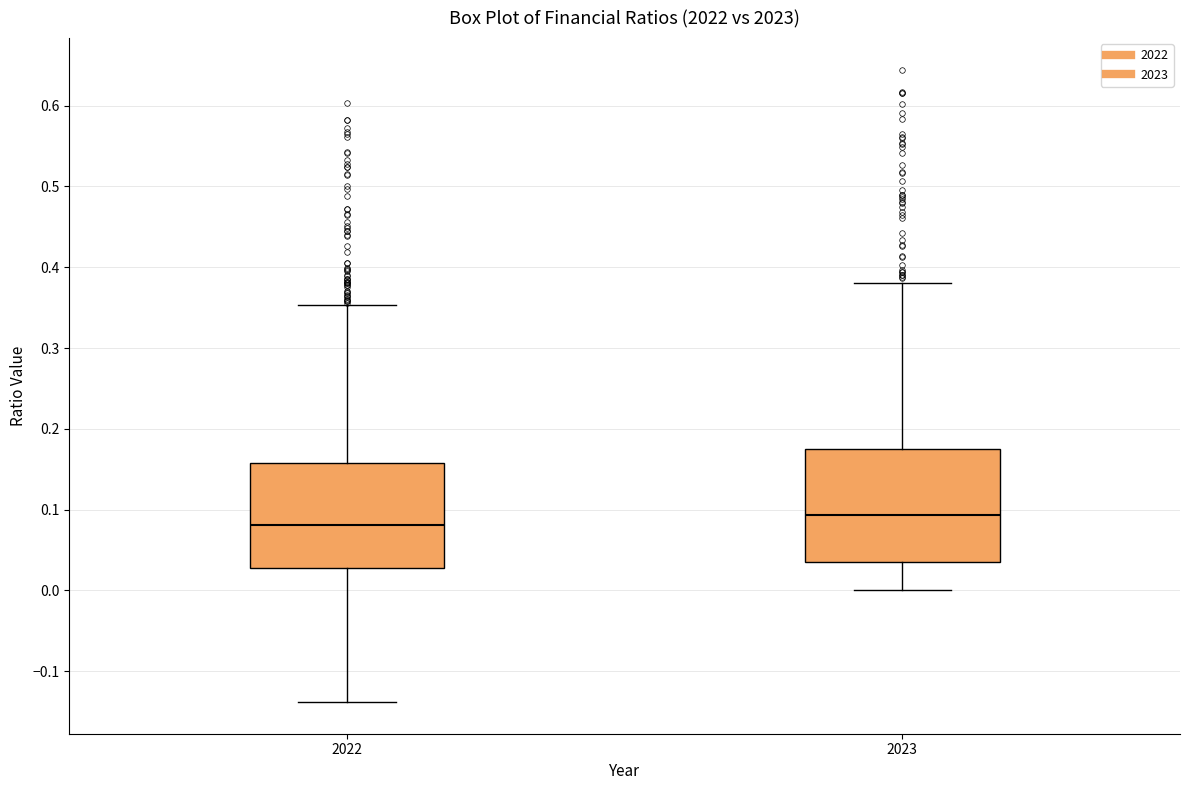

Reading left to right, transcribe this box plot: for each box, give where its median line is, the range the box spans, and where its two whiskers end, as read against the y-axis. The values are not printed on the chart, so give them approximately, as read against the axis.

2022: median 0.08, box 0.03 to 0.16, whiskers -0.14 to 0.35
2023: median 0.09, box 0.04 to 0.18, whiskers 0.00 to 0.38